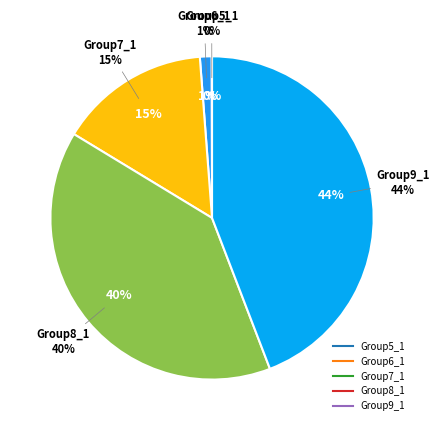

How many slices are in this pie chart?

5